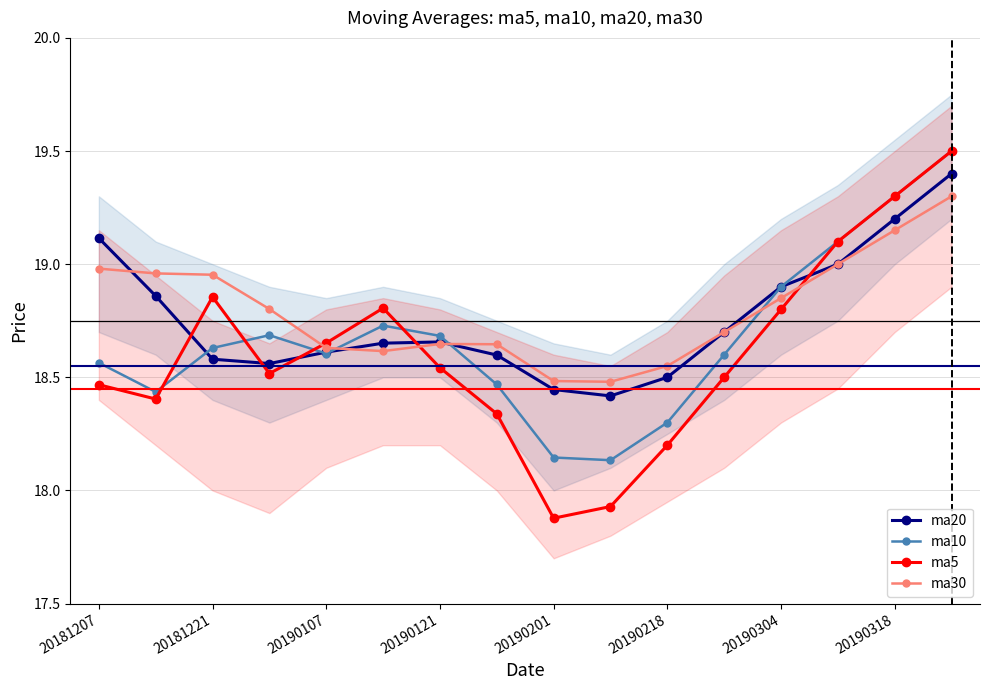

Reading right to left, transcribe all the data shown in this chart.

ma20: 19.4	19.2	19.0	18.9	18.7	18.5	18.4	18.4	18.6	18.7	18.7	18.6	18.6	18.6	18.9	19.1
ma10: 19.5	19.3	19.1	18.9	18.6	18.3	18.1	18.1	18.5	18.7	18.7	18.6	18.7	18.6	18.4	18.6
ma5: 19.5	19.3	19.1	18.8	18.5	18.2	17.9	17.9	18.3	18.5	18.8	18.7	18.5	18.9	18.4	18.5
ma30: 19.3	19.1	19.0	18.9	18.7	18.6	18.5	18.5	18.6	18.6	18.6	18.6	18.8	19.0	19.0	19.0